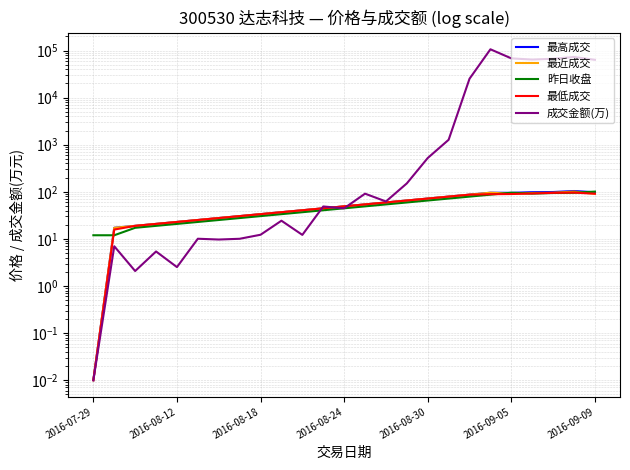

How many values in the 最近成交 series are below 49?

12